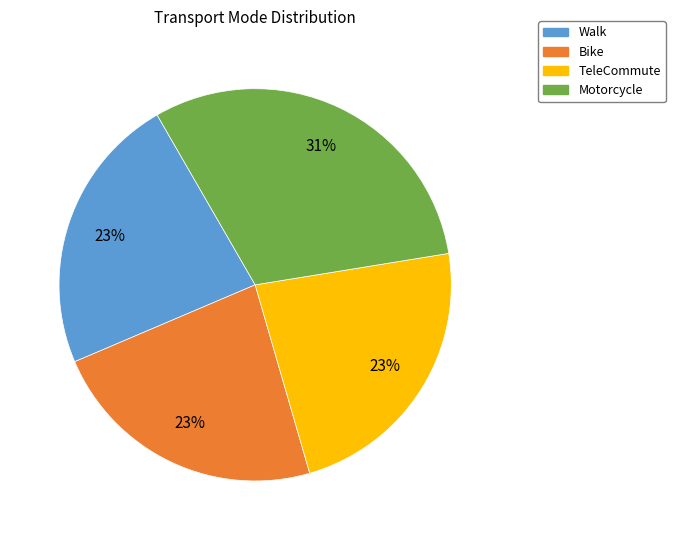

Do Walk and Bike together represent more than half of the pie?

No